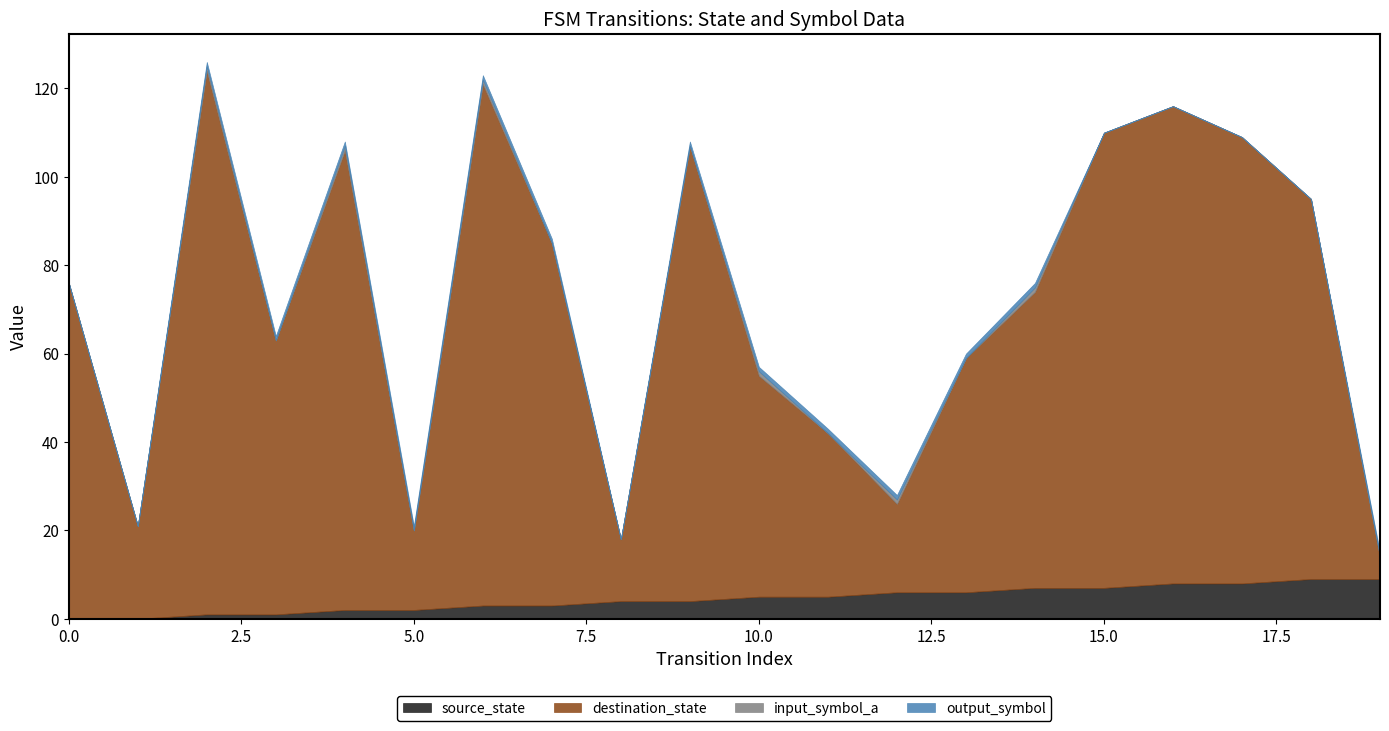

Where does the destination_state series first go above 76?

2